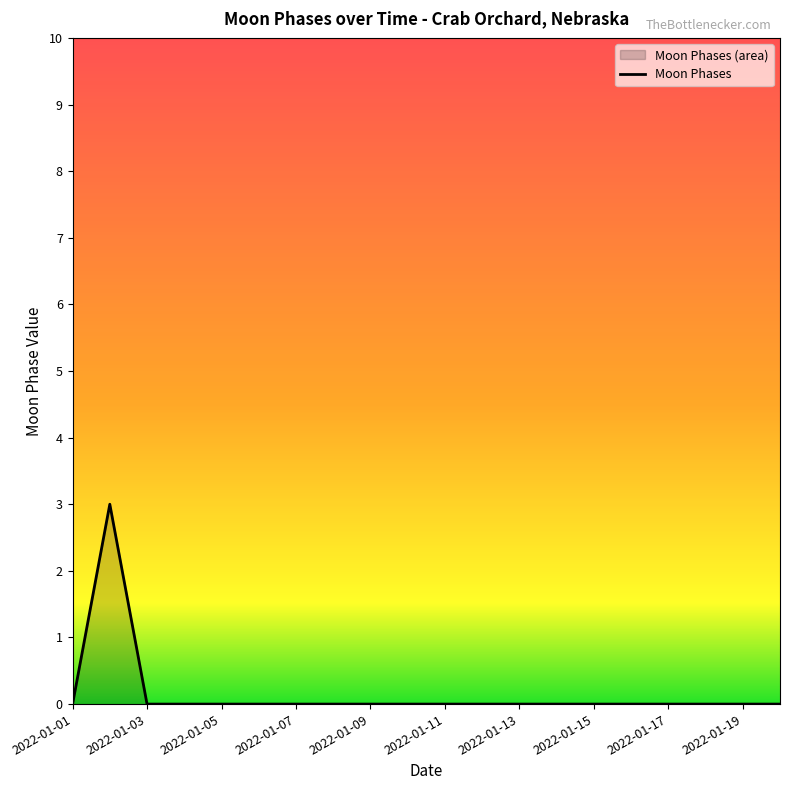

Where is the data nearest to the value 1?

2022-01-01